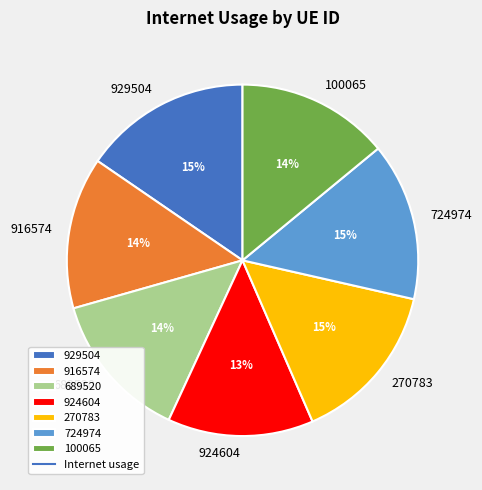

Is the sum of 929504 and 689520 greater than half?

No